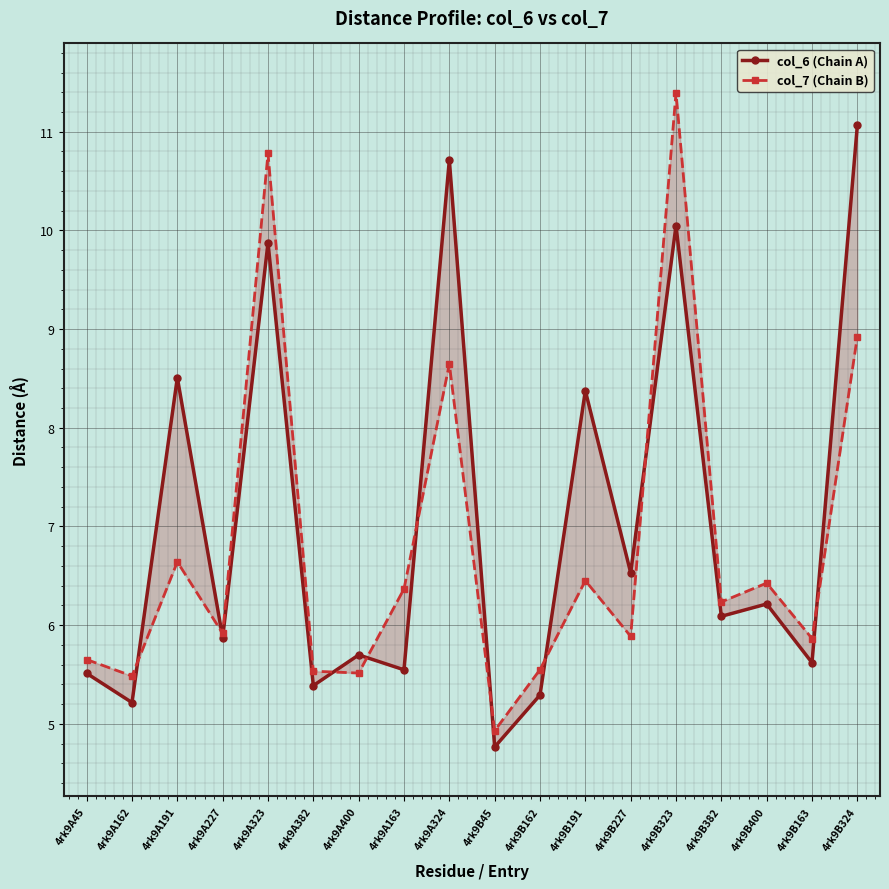

Rank the series by their maximum value, from highest to lowest.

col_7 (Chain B), col_6 (Chain A)